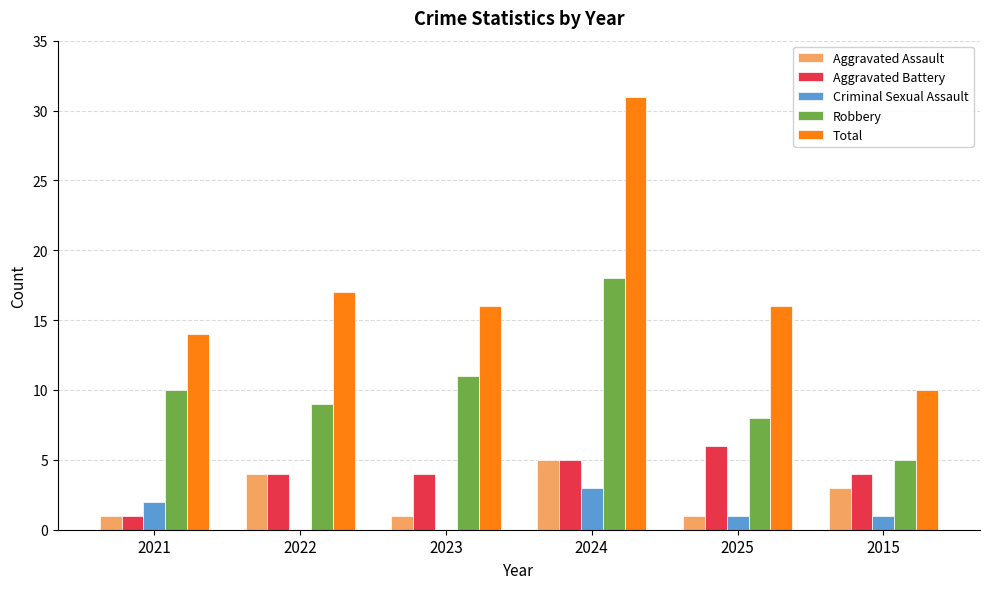

Between 2023 and 2024, which series saw the biggest shift?

Total